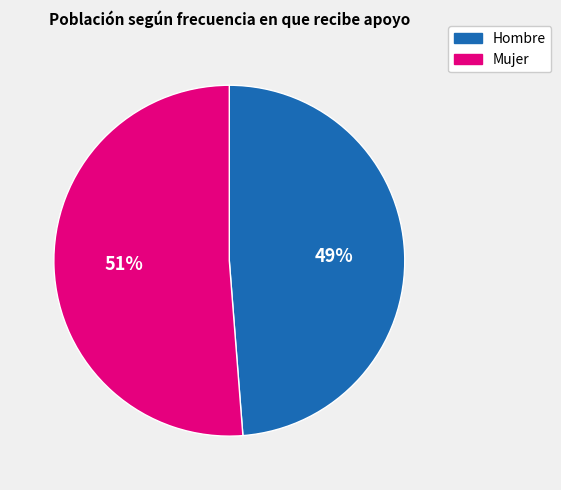

Combined, do Hombre and Mujer account for over 50%?

Yes